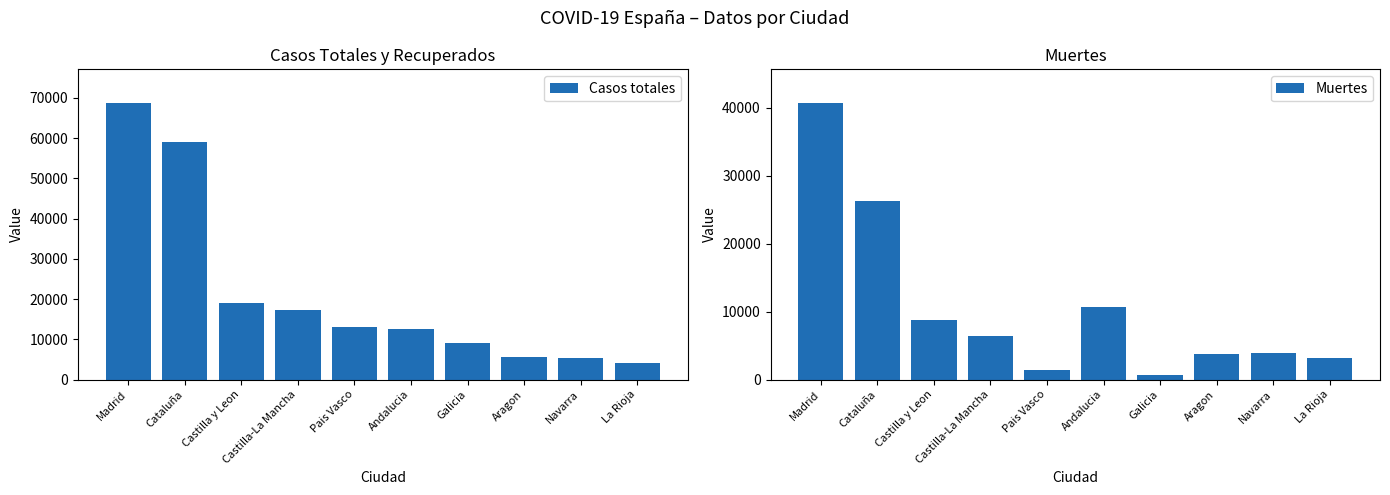

Which category has the lowest value in the Muertes series?

Galicia